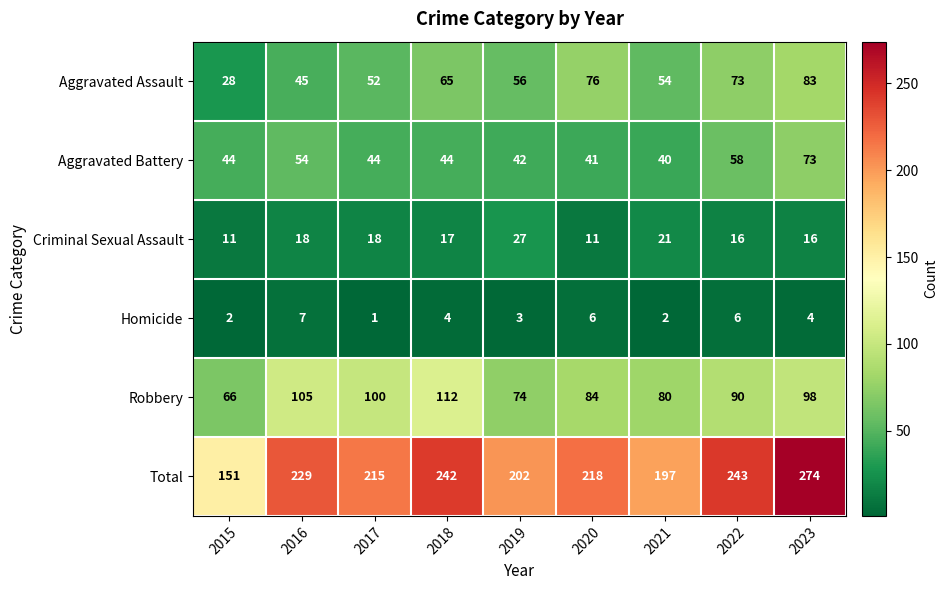

List the series in order of their peak value, lowest first.

Homicide, Criminal Sexual Assault, Aggravated Battery, Aggravated Assault, Robbery, Total